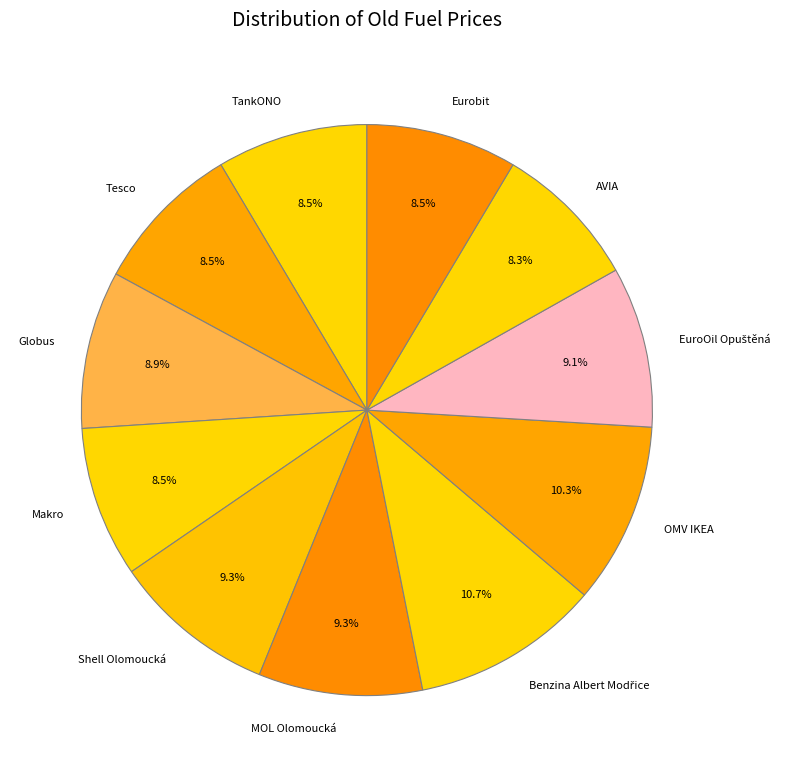

Does any single category account for the majority?

No